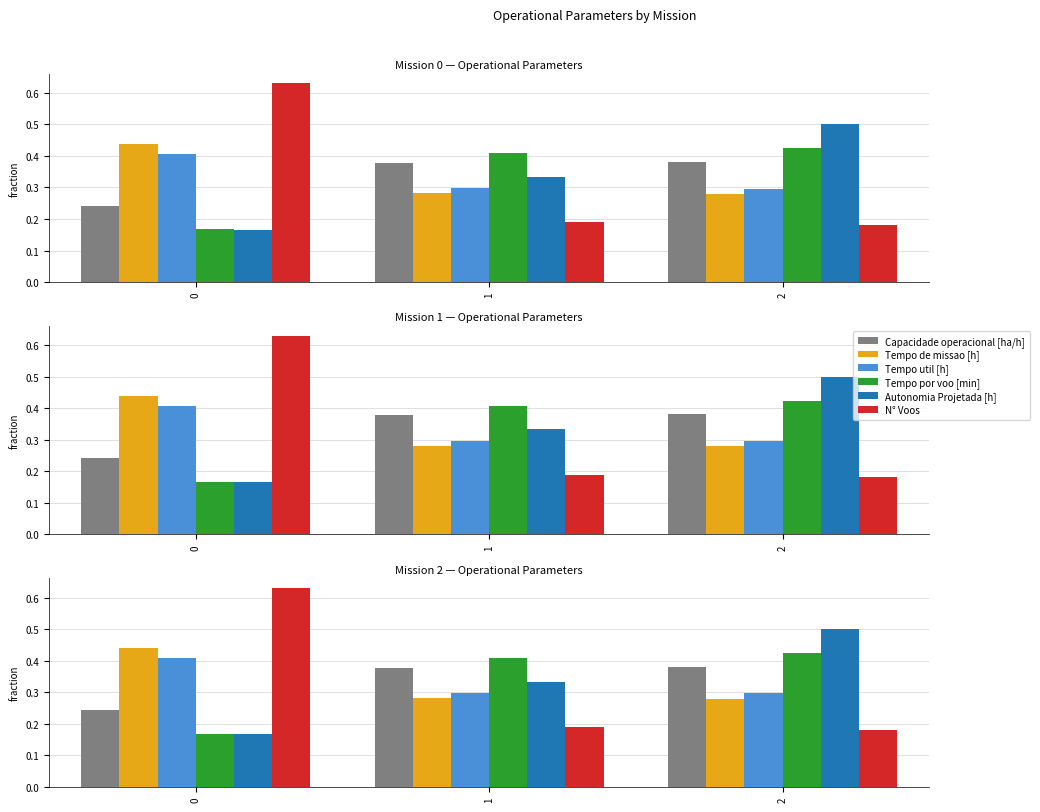

Which series has the largest total across all categories?

Capacidade operacional [ha/h]